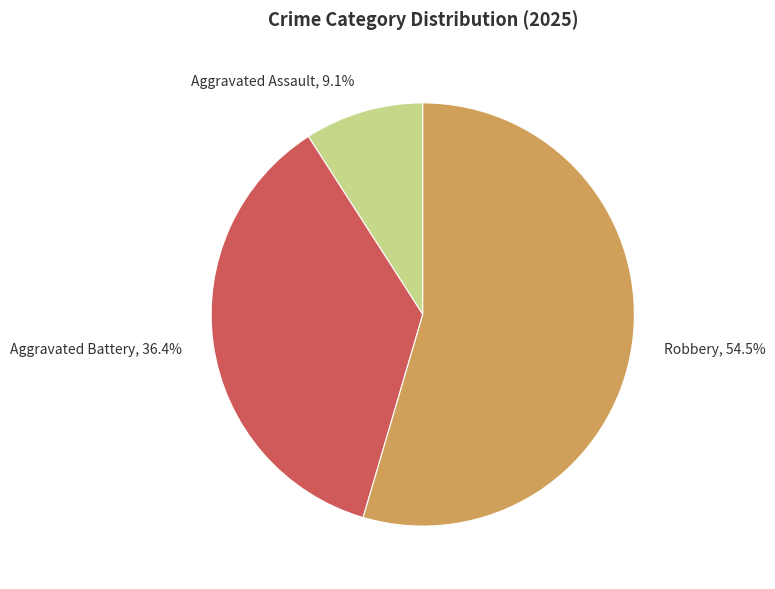

Is the sum of Aggravated Assault, 9.1% and Aggravated Battery, 36.4% greater than half?

No